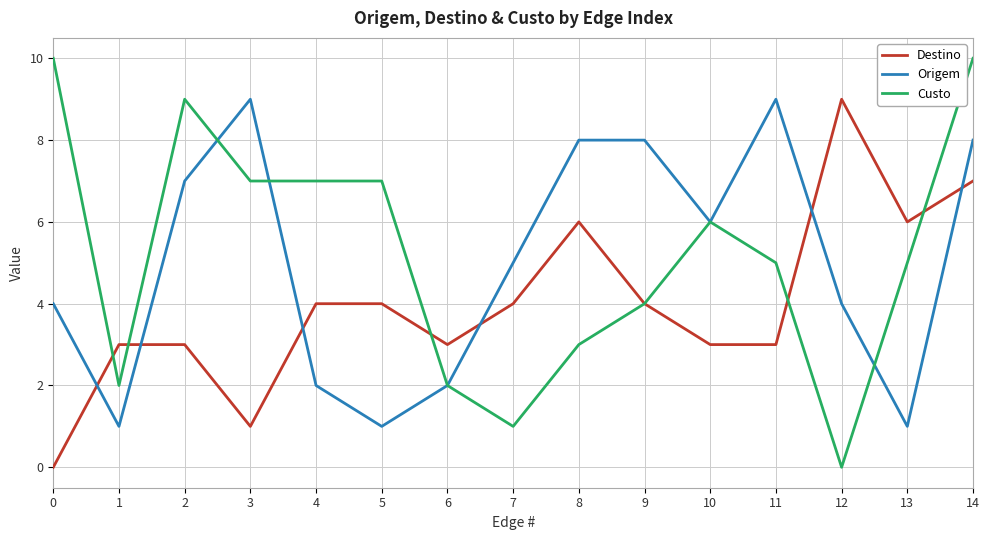

Where is the first local maximum for Custo?

2